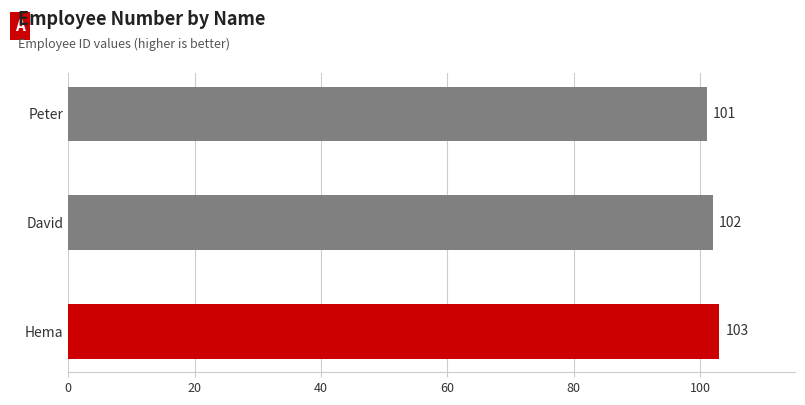

How many values are between 101 and 103?

3